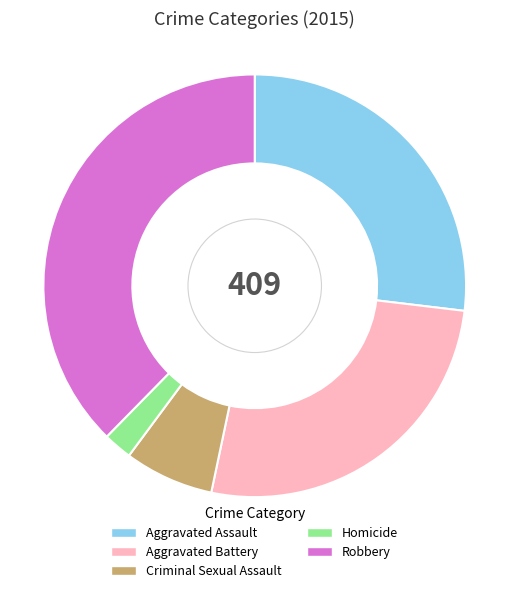

Is it true that Aggravated Assault is 27% of the pie?

True